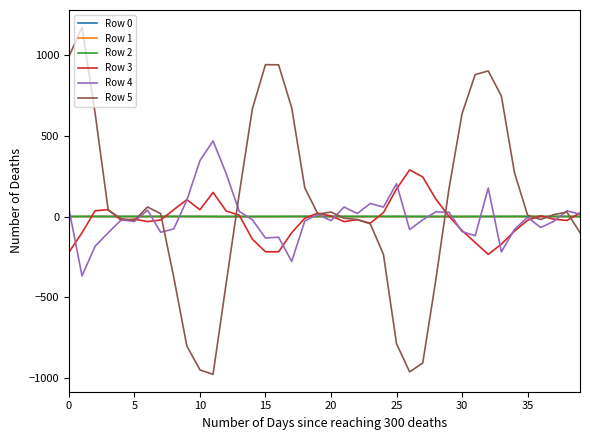

Which series has the widest spread of values?

Row 5